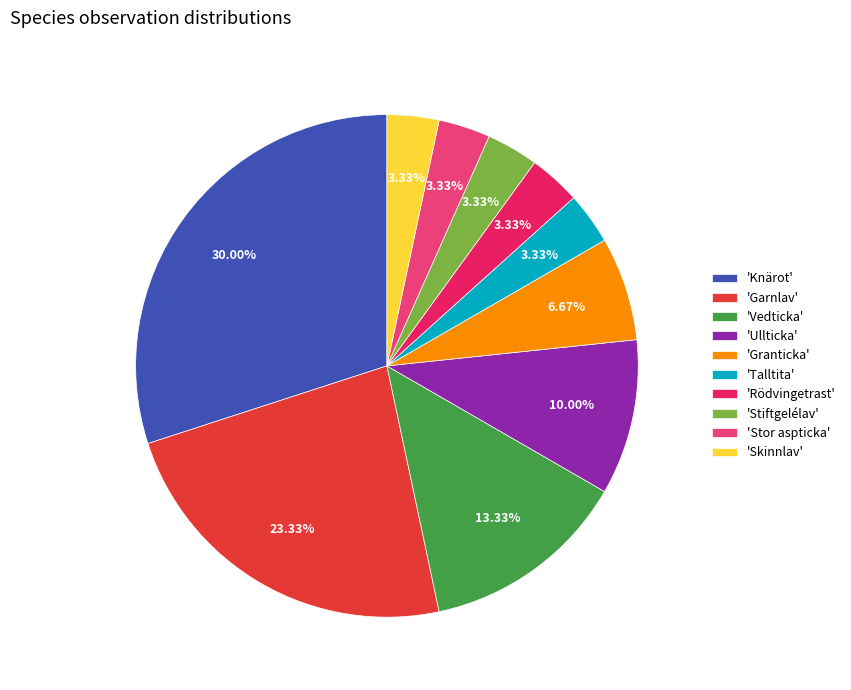

Count the number of slices in the pie.

10